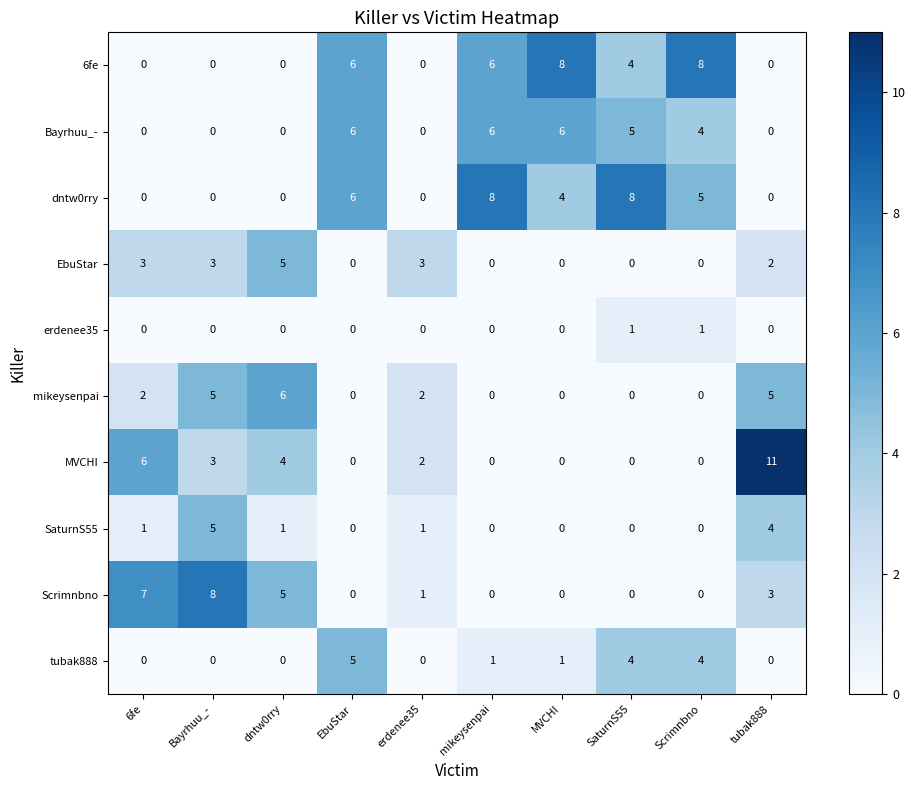

The value of 6fe at SaturnS55 is 1. True or false?

False